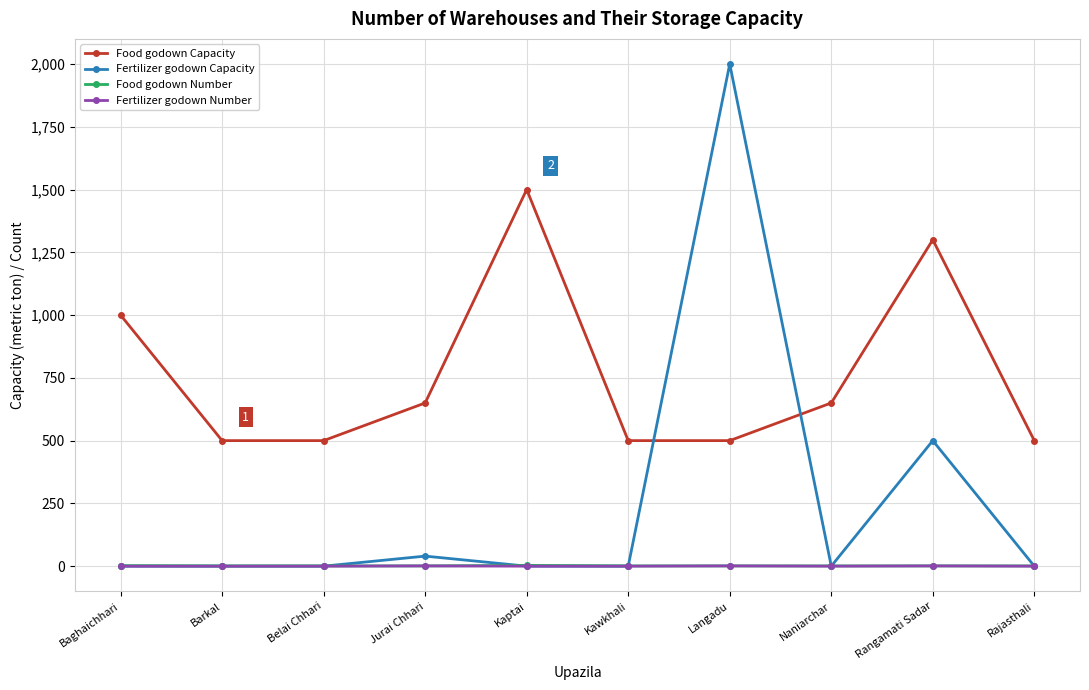

What is the label of the 2nd point from the right?

Rangamati Sadar